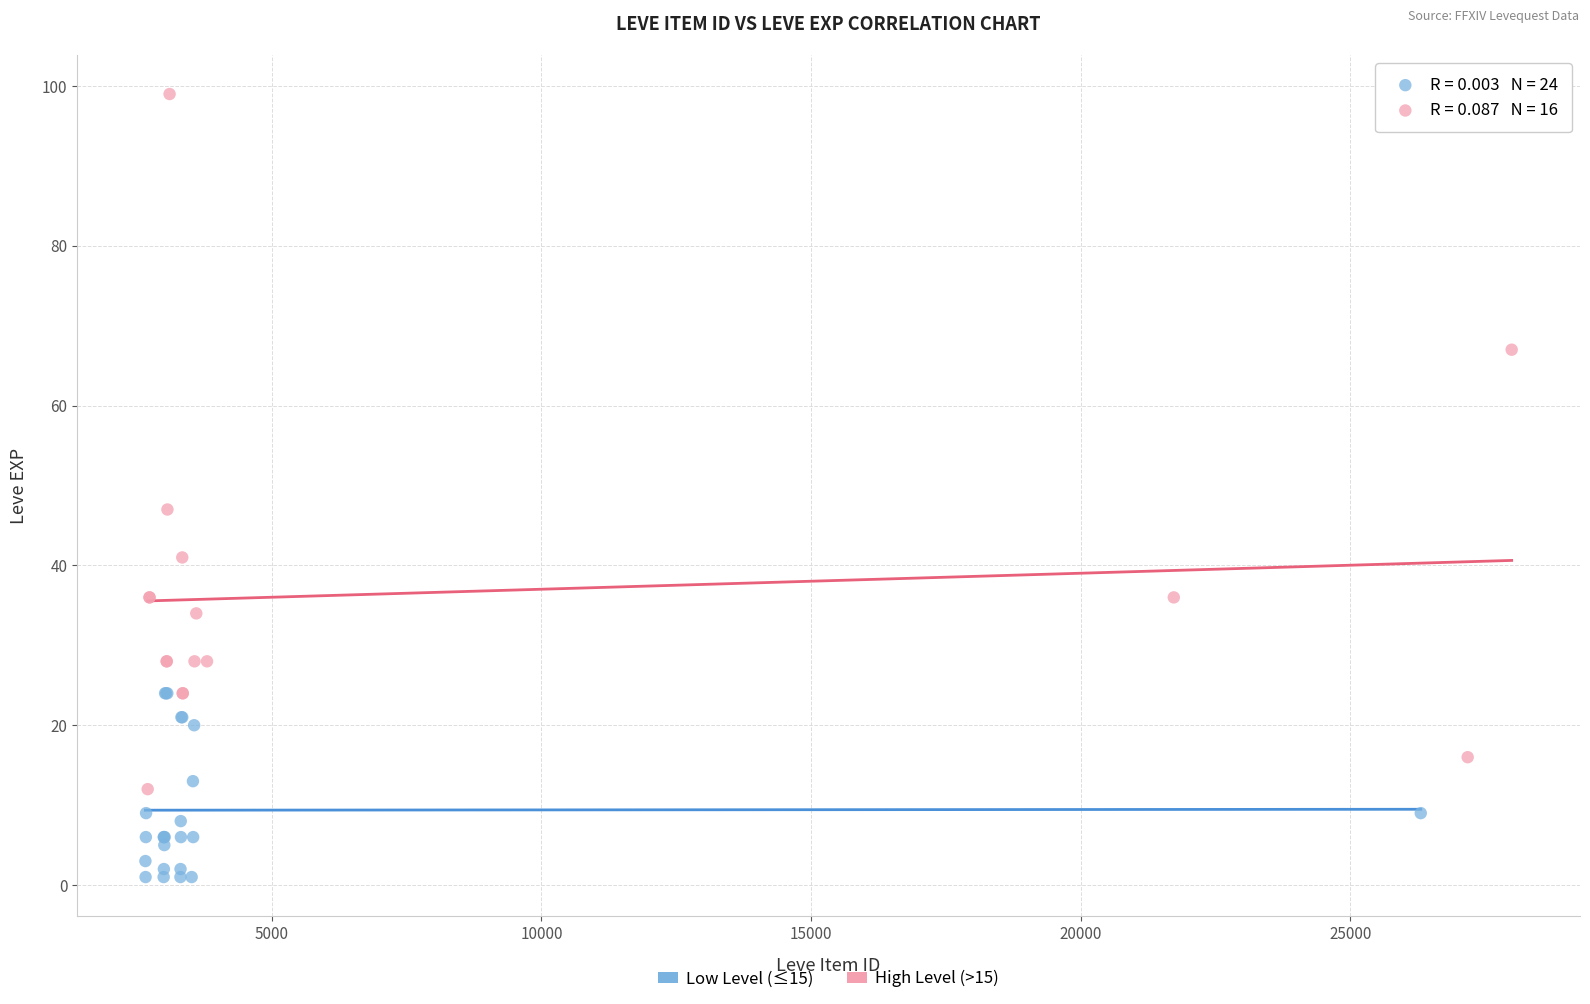

Which series contains the lowest Y value?

Low Level (≤15)